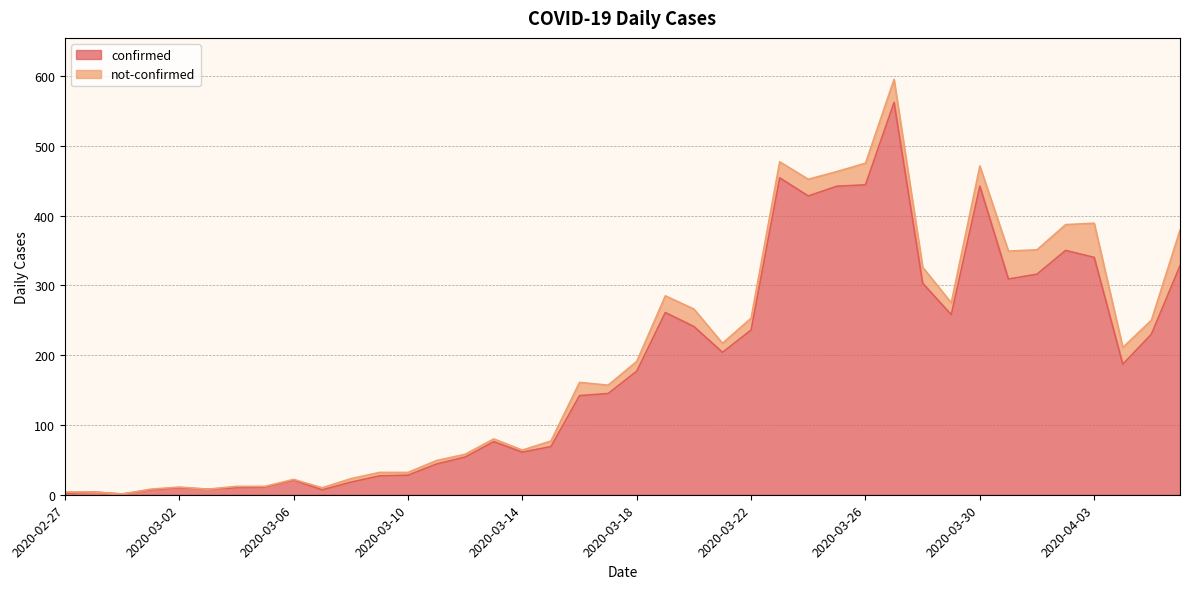

At which category does the chart reach its minimum across all series?

2020-02-29